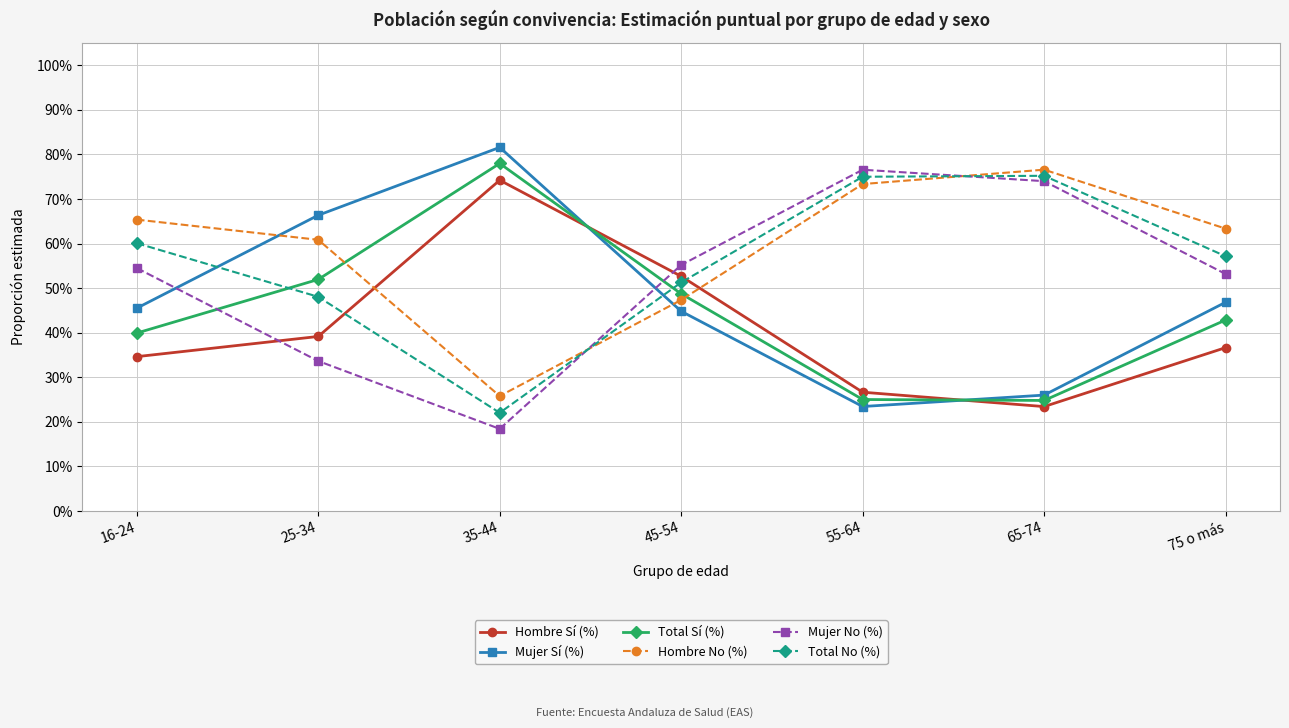

What is the total value across all series at 65-74?

3.0